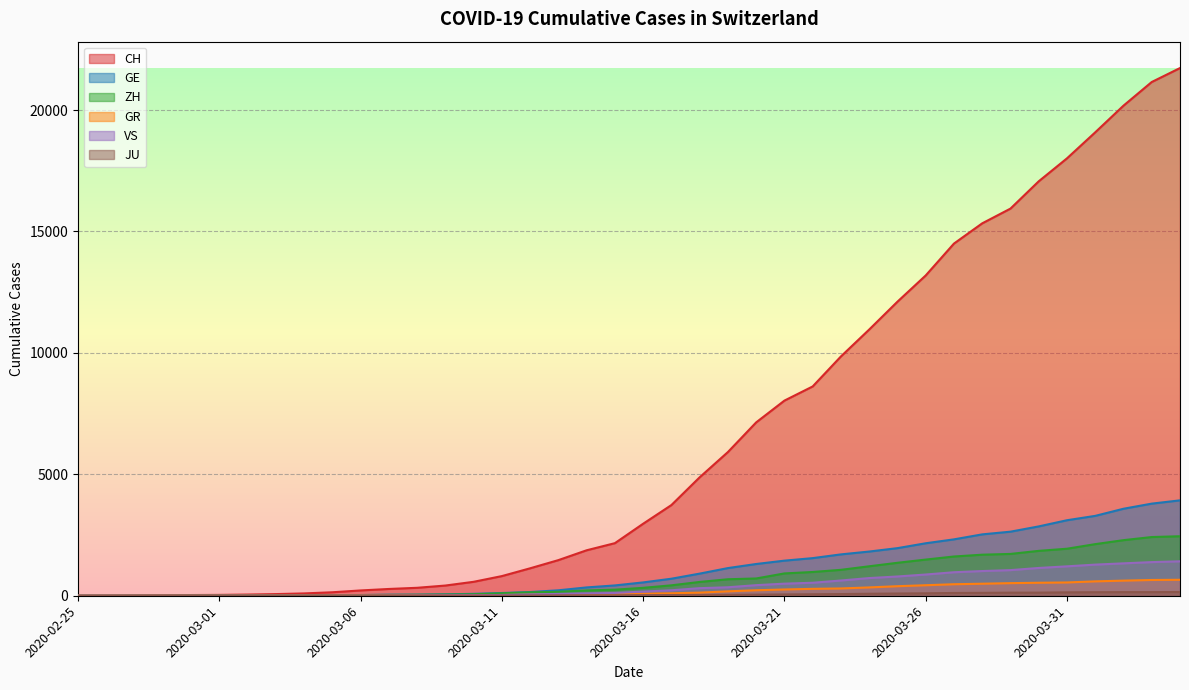

Which series has the largest range (max minus min)?

CH